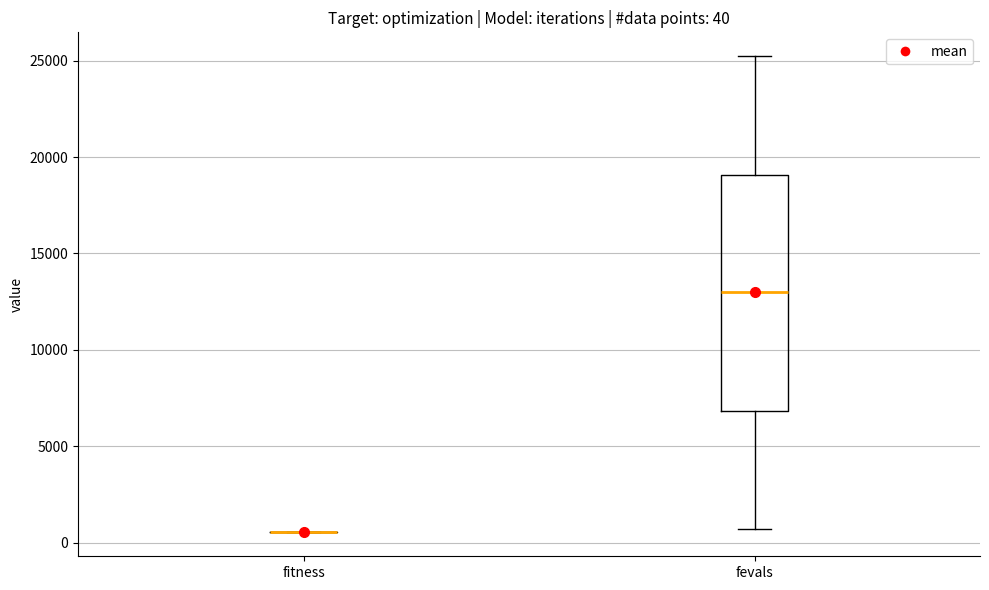

Which box is the tallest, from its lower edge to its upper edge?

fevals